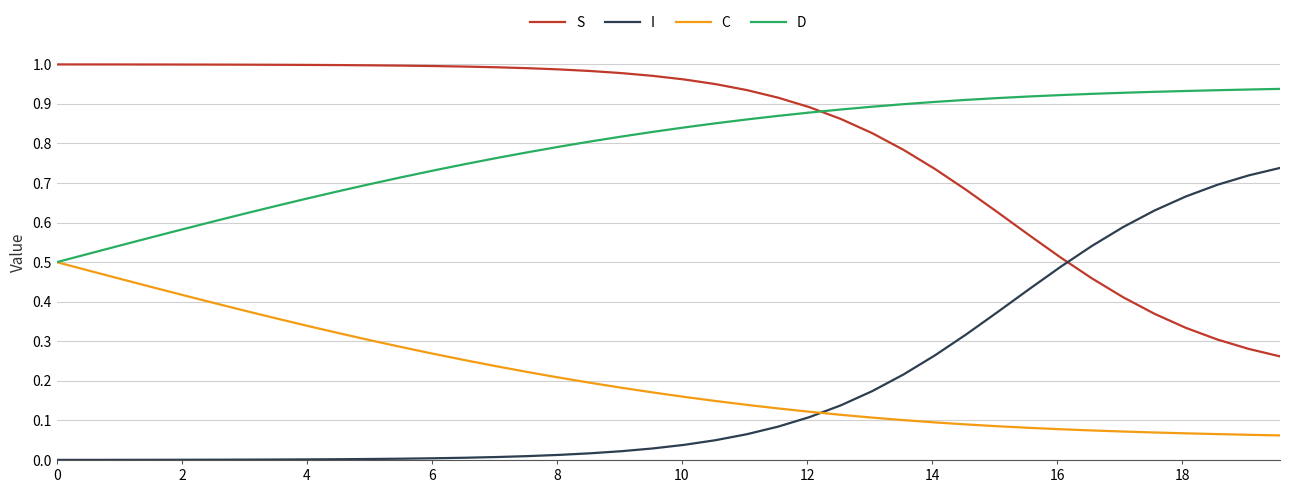

True or false: I and D intersect in this chart.

False